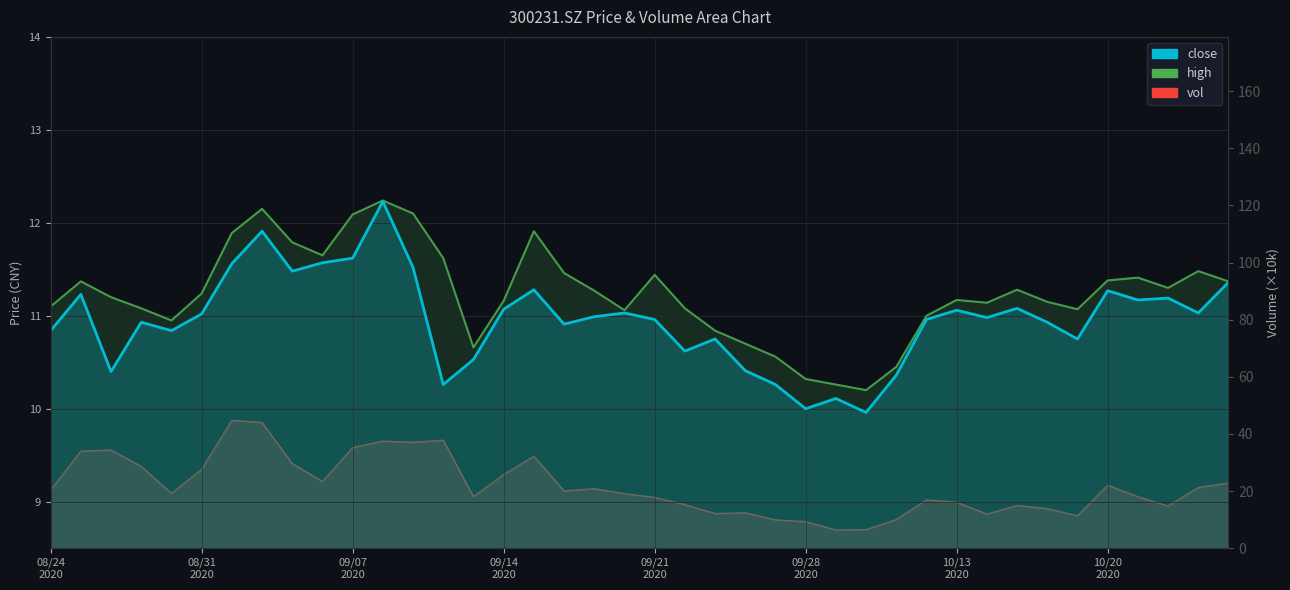

In vol, how many points are higher than both neighbors (excluding endpoints)?

10